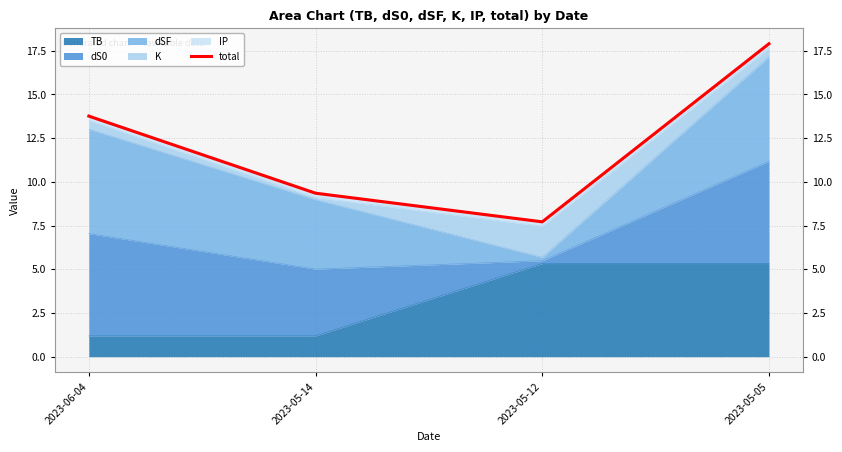

What is the label of the 4th point from the right?

2023-06-04